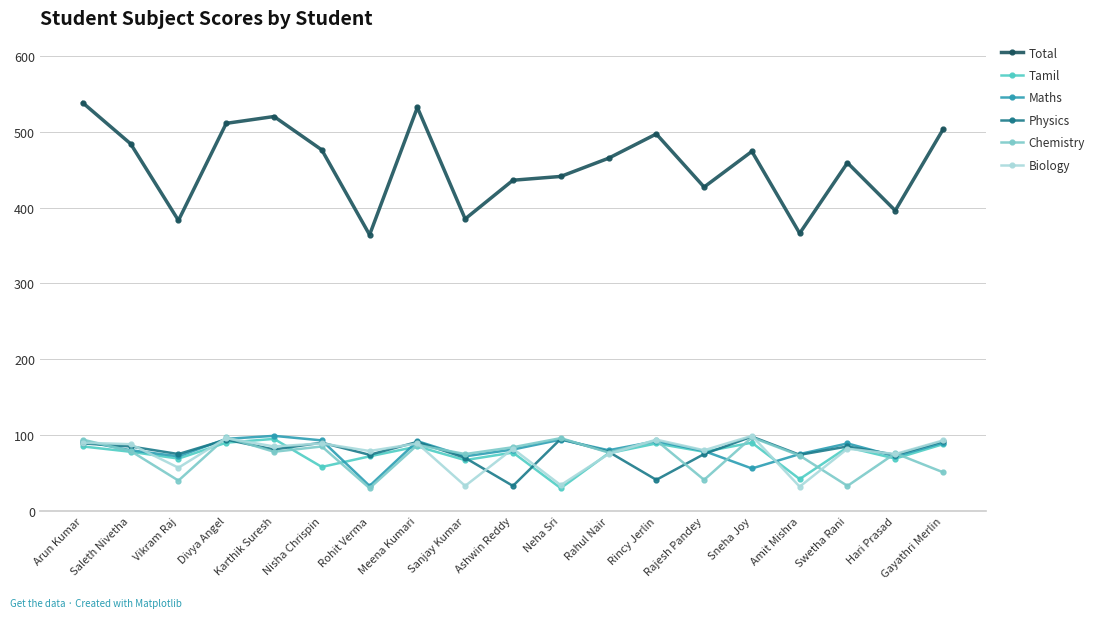

True or false: Chemistry has more than 0 interior local peaks.

True